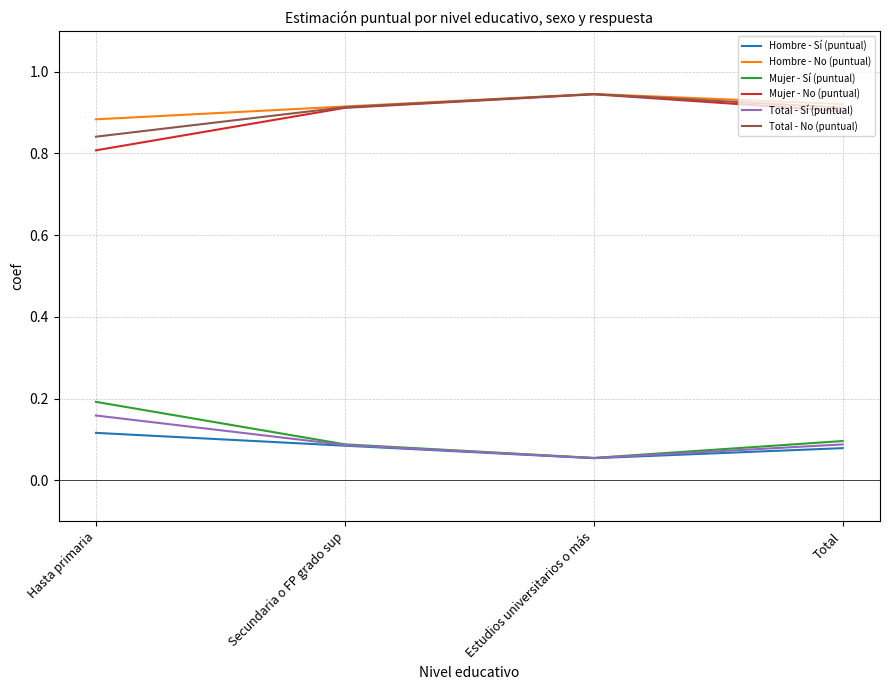

What position from the right is Total?

1